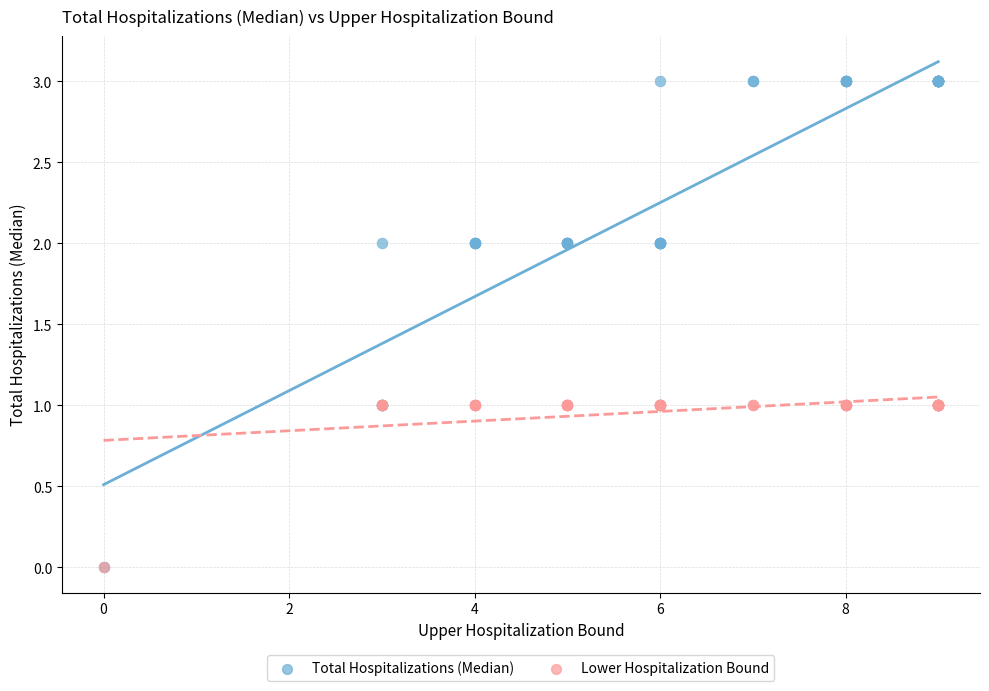

What are all the series names shown in the legend?

Total Hospitalizations (Median), Lower Hospitalization Bound